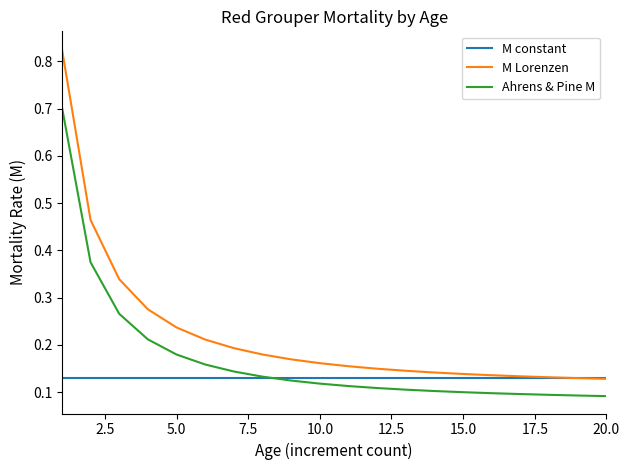

What are all the series names shown in the legend?

M constant, M Lorenzen, Ahrens & Pine M